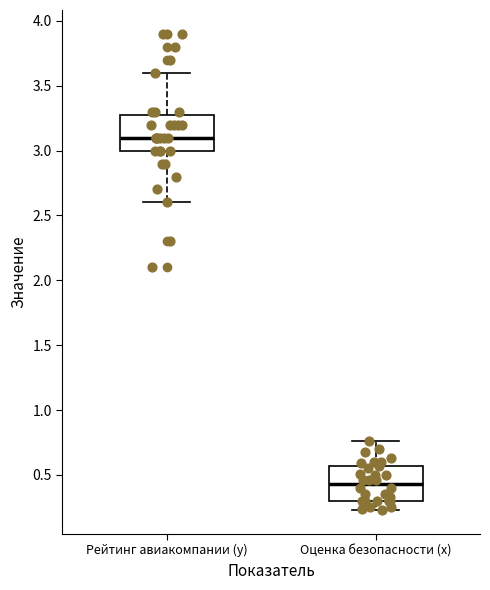

Reading left to right, read every box against the y-axis: the position of its median line, the range the box covers, and the ends of its whiskers. The values are not printed on the chart, so give them approximately, as read against the axis.

Рейтинг авиакомпании (y): median 3.10, box 3.00 to 3.30, whiskers 2.60 to 3.60
Оценка безопасности (x): median 0.45, box 0.30 to 0.55, whiskers 0.25 to 0.75